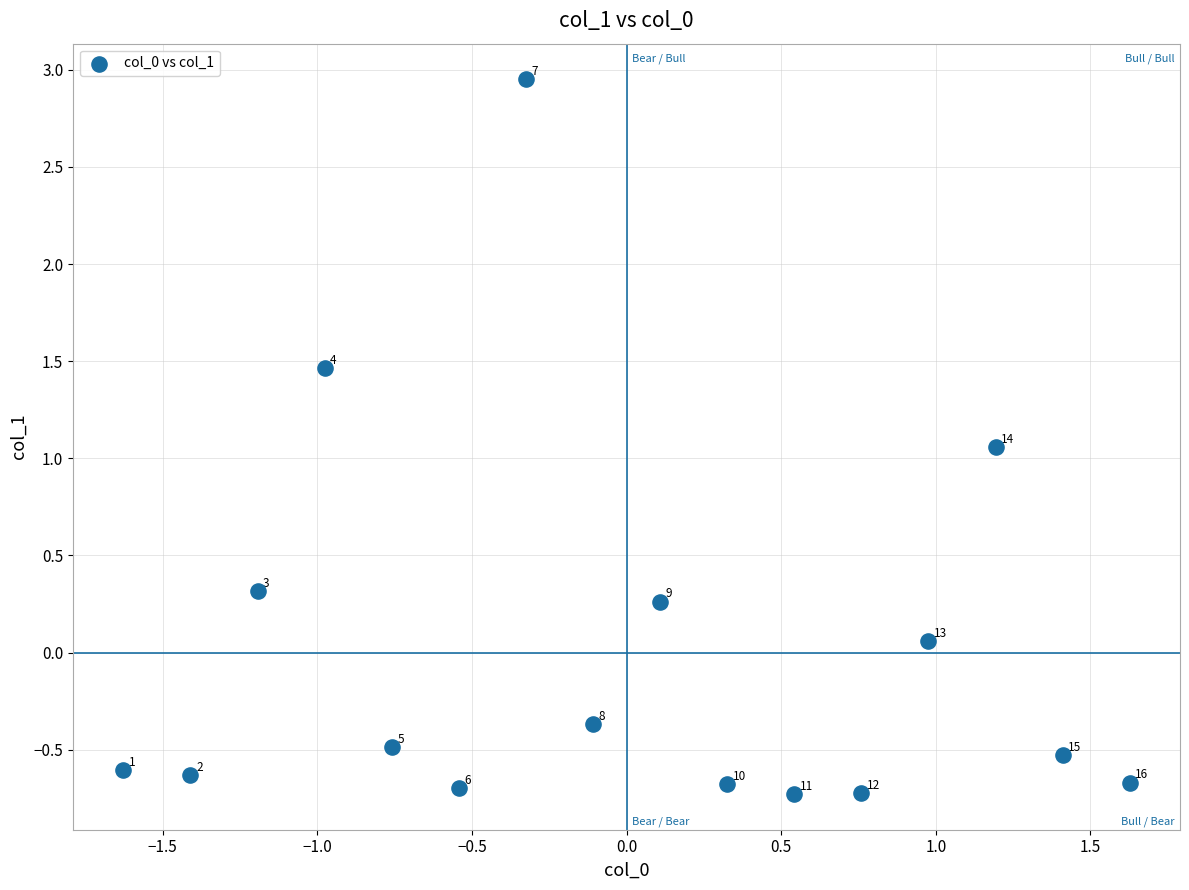

What is the range of X values (max minus min)?

3.3